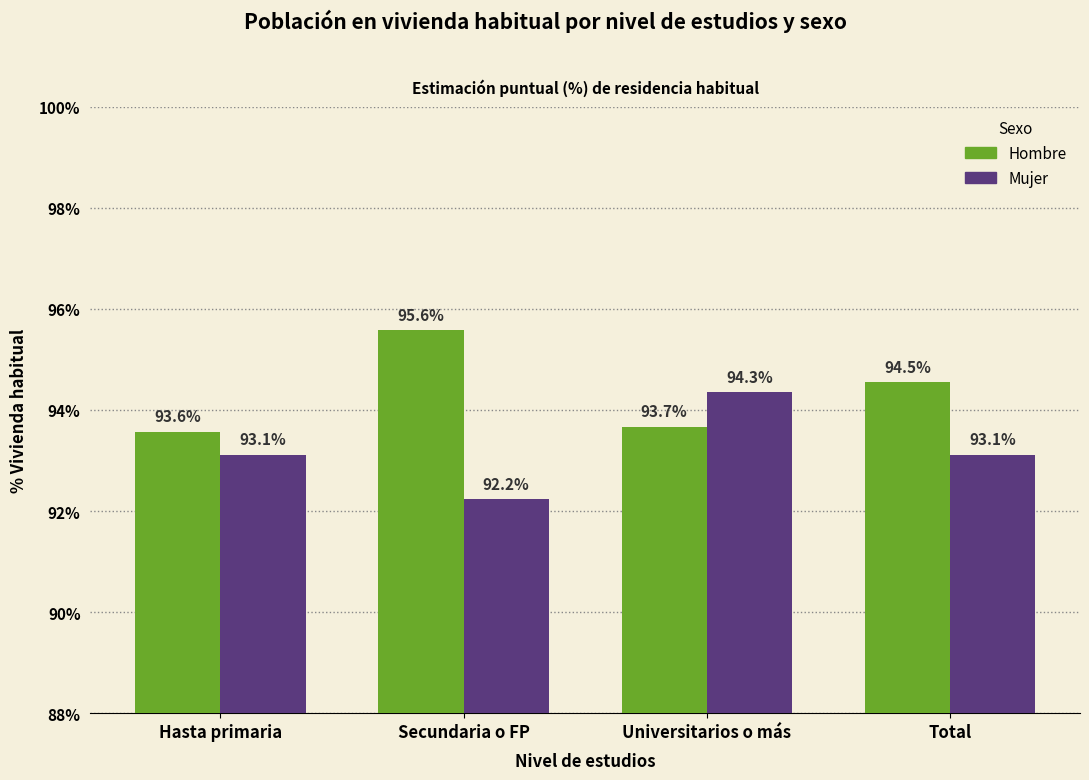

How many data points in Mujer are less than 93?

1